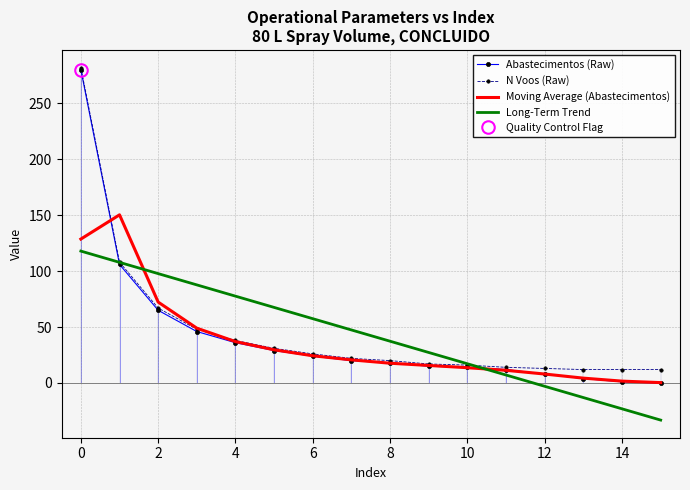

The value of Moving Average (Abastecimentos) at 10 is 13.7. True or false?

True